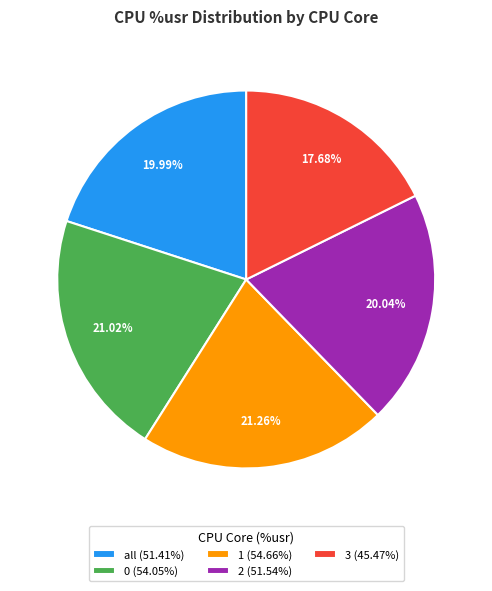

Is it true that 1 is 11% of the pie?

False